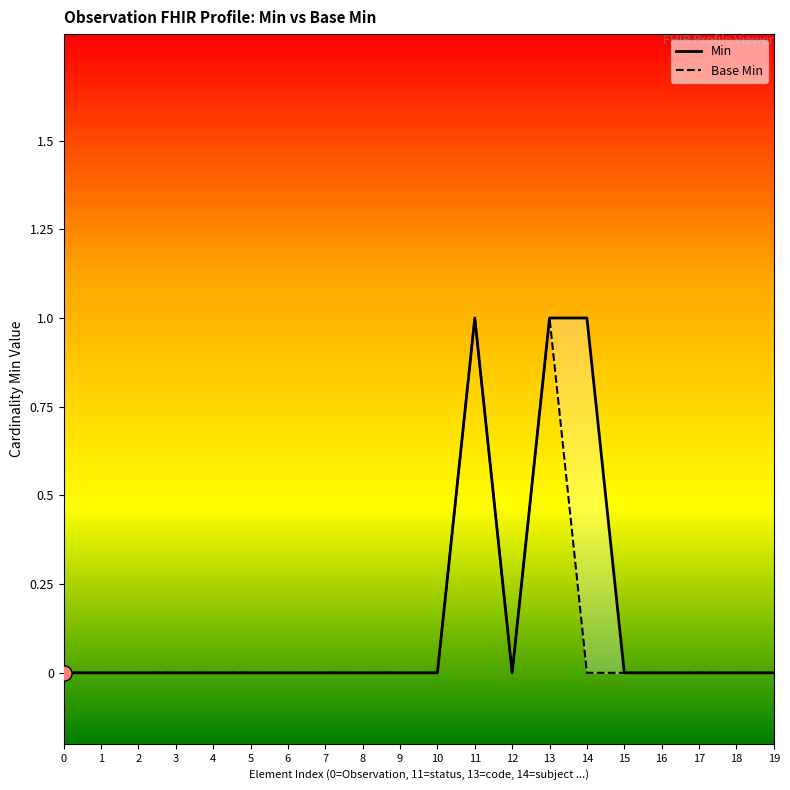

At which category is the sum across all series the highest?

11